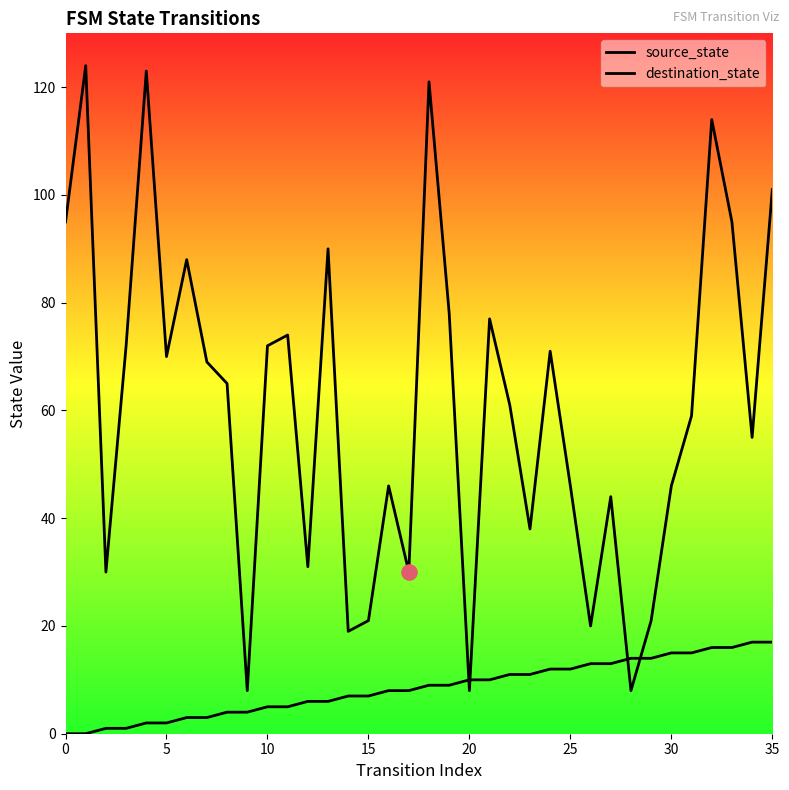

At how many categories does at least one series exceed 98?

5